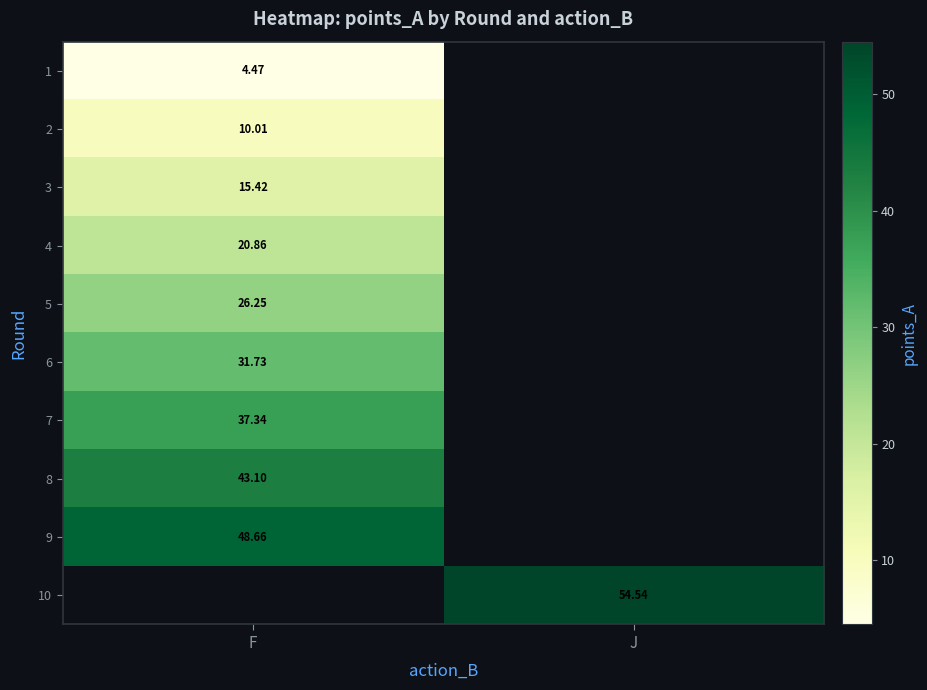

Is it true that row_2 equals 23.6 at F?

False